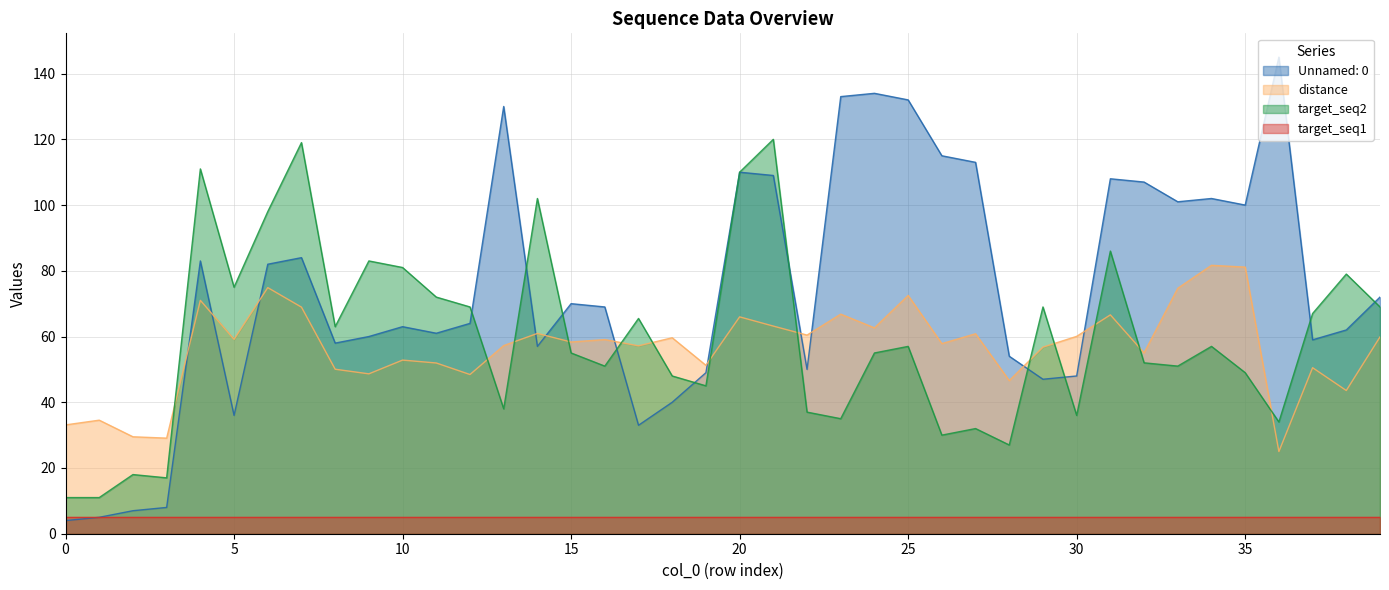

Which series has the largest range (max minus min)?

Unnamed: 0